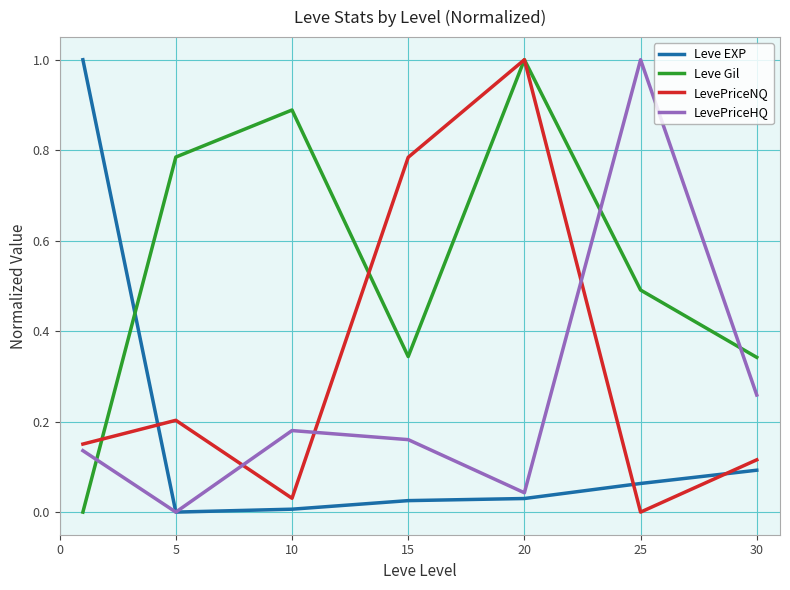

List the series in order of their overall mean, lowest first.

Leve EXP, LevePriceHQ, LevePriceNQ, Leve Gil